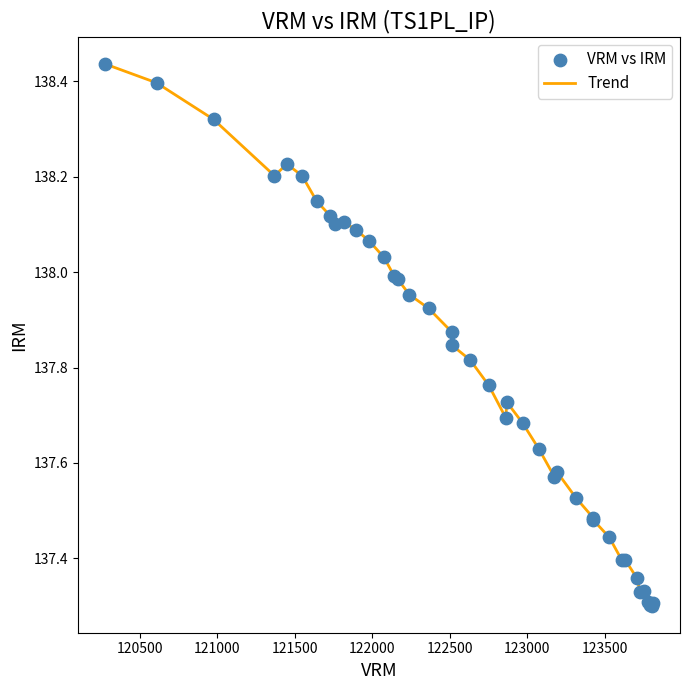

What is the difference between the maximum and minimum values?

1.1